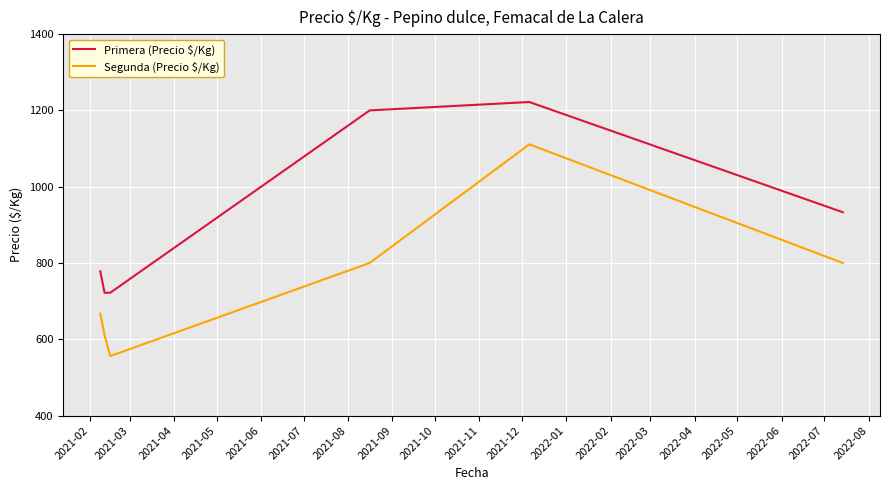

What is the greatest value displayed?

1222